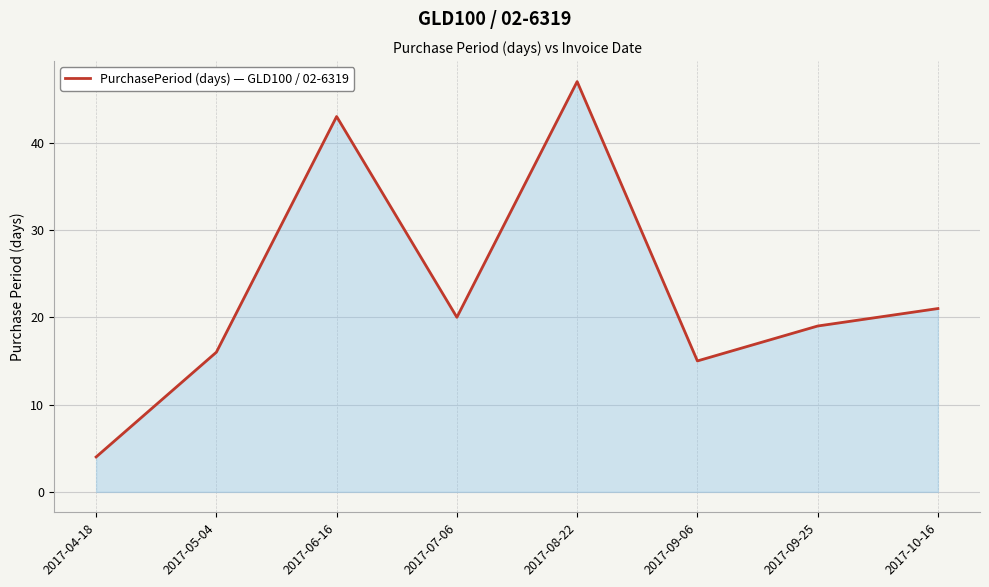

True or false: the data shows 1 at 2017-04-18.

False